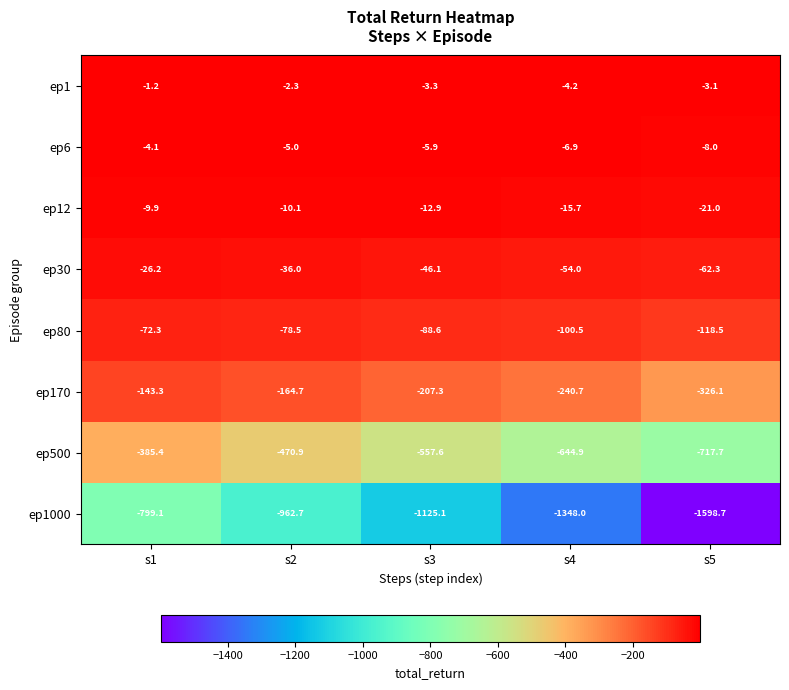

True or false: ep500 has a value of -162.5 at s3.

False